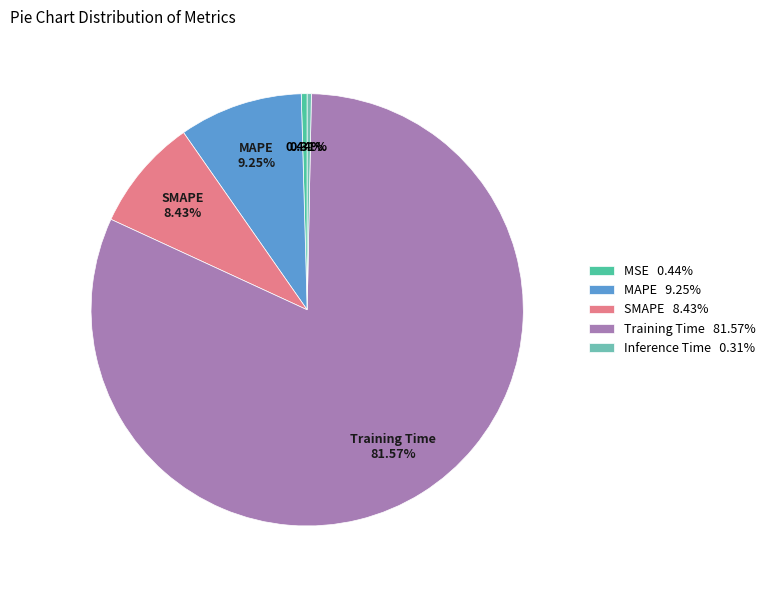

To the nearest percent, what is the combined percentage of SMAPE and MAPE?

18%